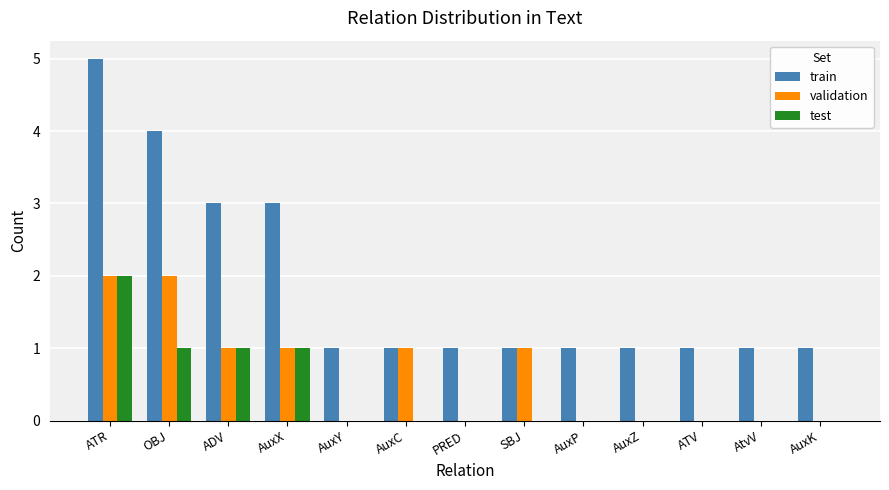

What are all the series names shown in the legend?

train, validation, test